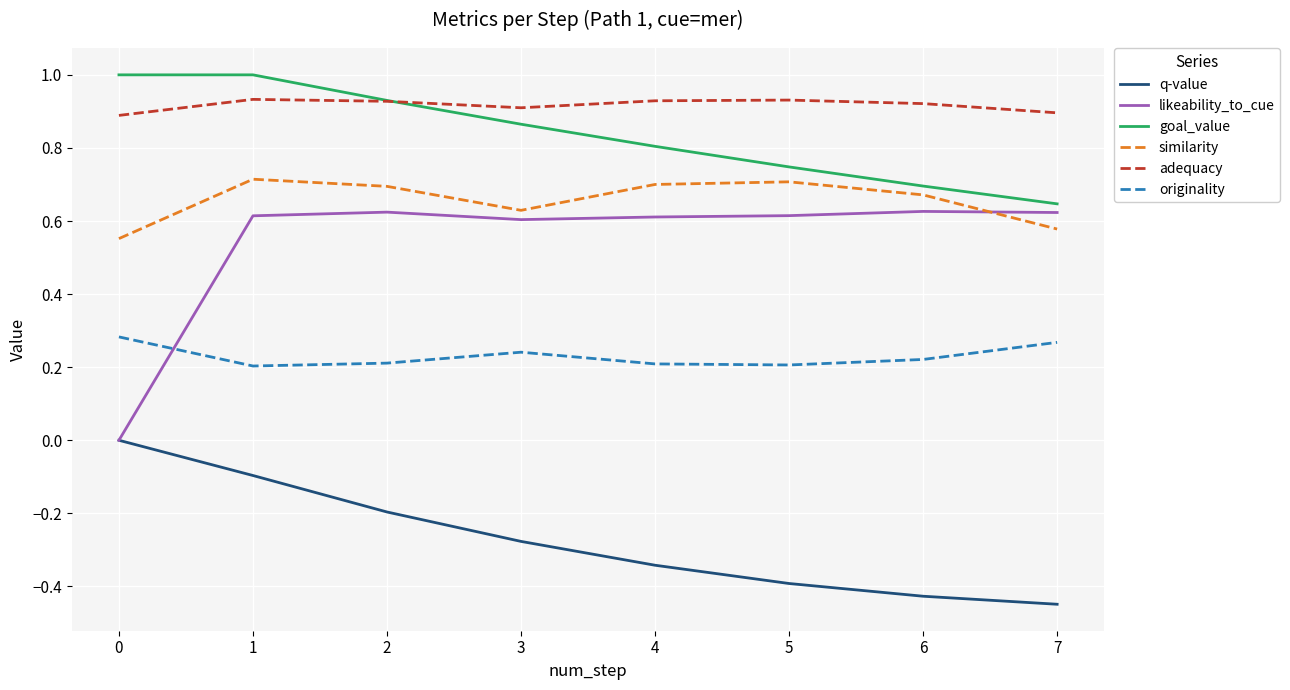

What is the greatest value displayed?

1.0